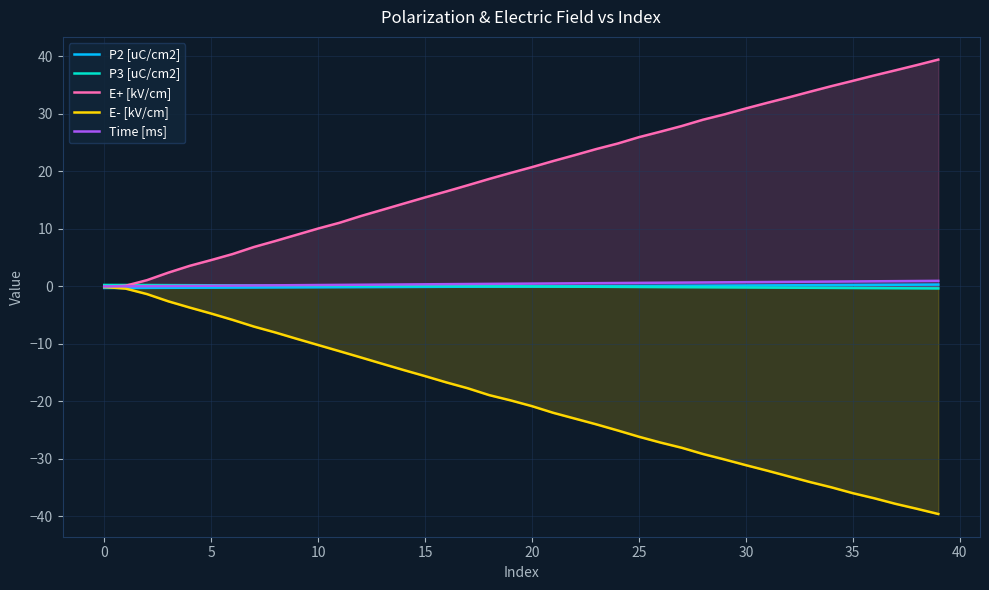

What is the maximum value shown in the chart?

39.5